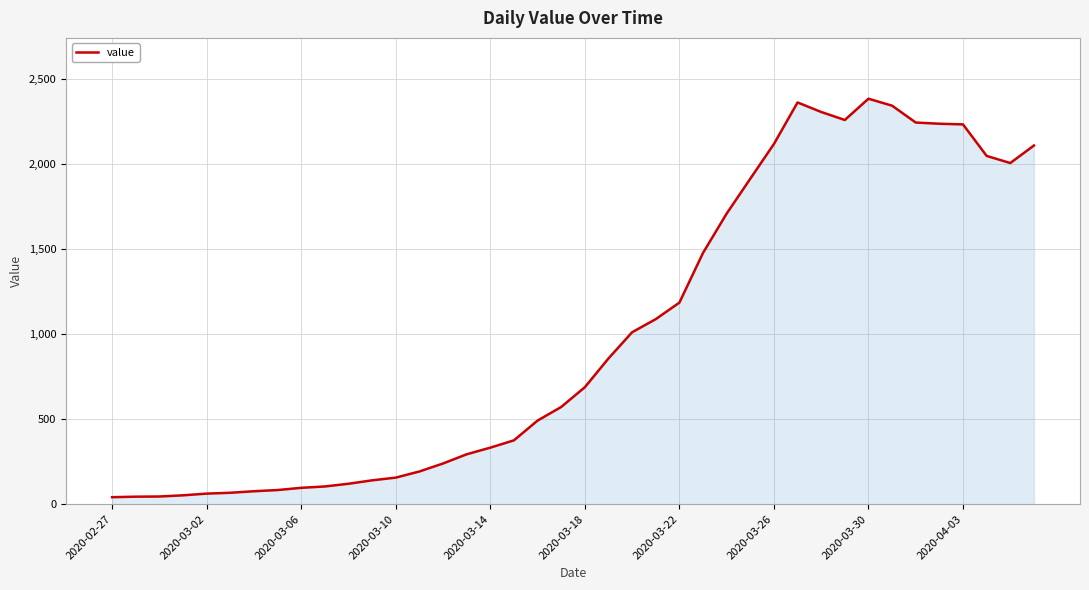

What is the sum of all values?

40123